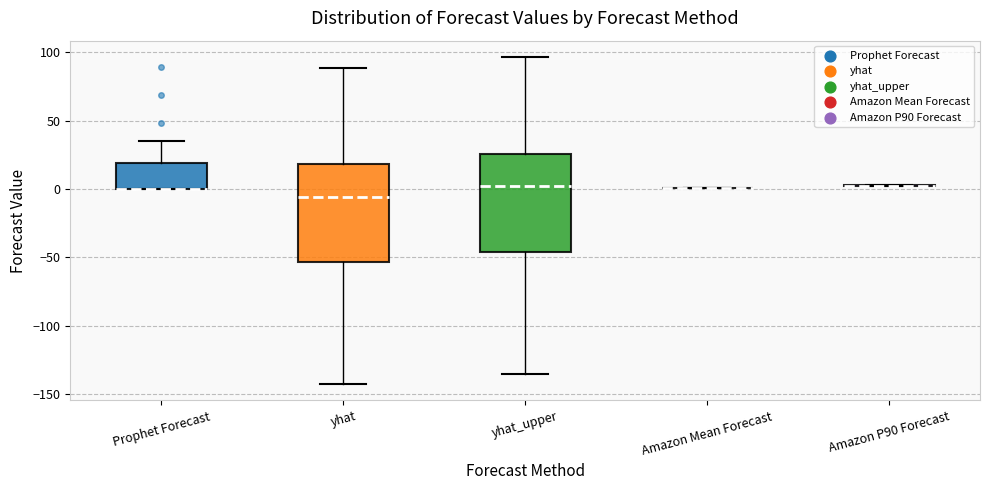

Reading left to right, read every box against the y-axis: the position of its median line, the range the box covers, and the ends of its whiskers. The values are not printed on the chart, so give them approximately, as read against the axis.

Prophet Forecast: median 0 (drawn on the box's lower edge), box 0 to 20, whiskers 0 to 35
yhat: median -5, box -55 to 20, whiskers -145 to 90
yhat_upper: median 0, box -45 to 25, whiskers -135 to 95
Amazon Mean Forecast: box collapsed to a line at 0, whiskers 0 to 0
Amazon P90 Forecast: box collapsed to a line at 0, whiskers 0 to 5